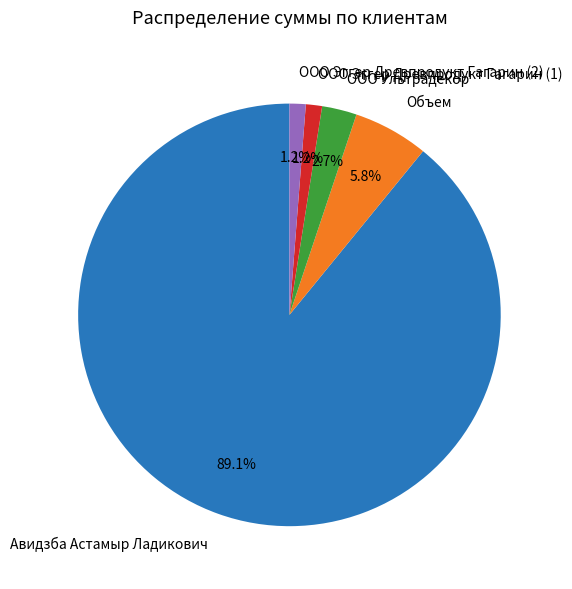

Which has a higher value, Объем or ООО Ультрадекор?

Объем